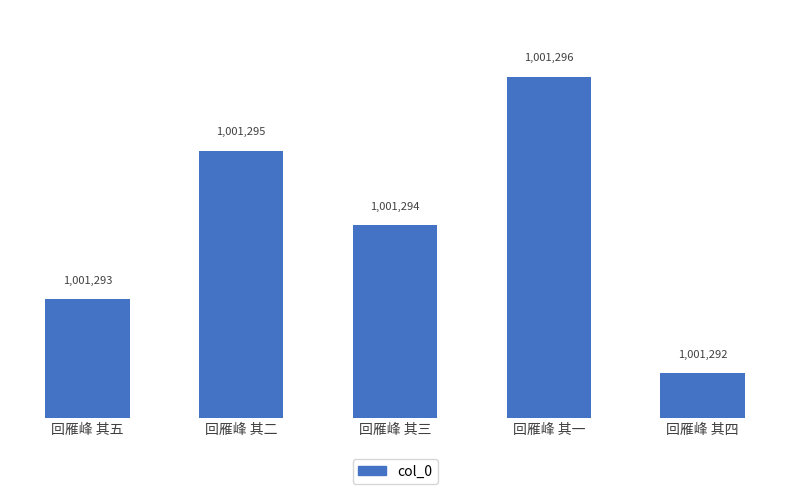

Are the bars horizontal?

No